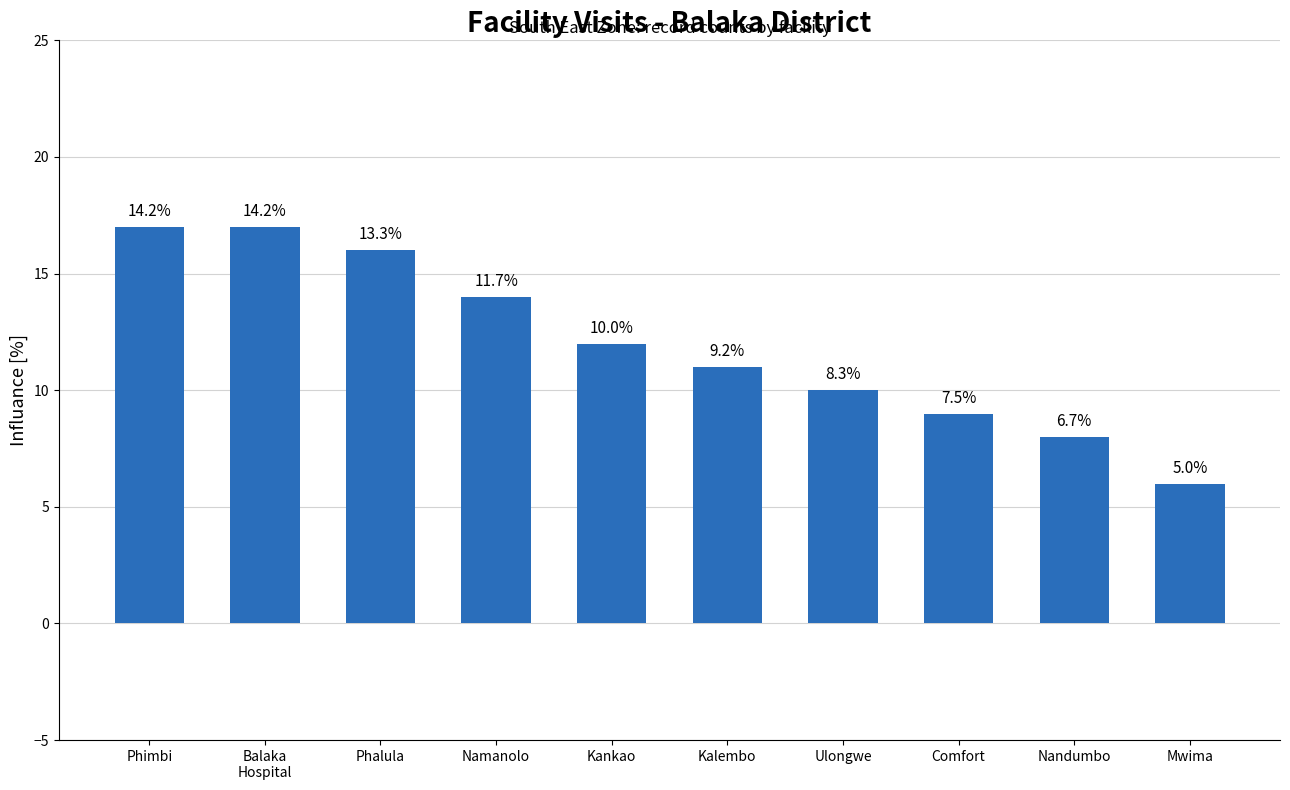

Reading right to left, transcribe all the data shown in this chart.

6	8	9	10	11	12	14	16	17	17